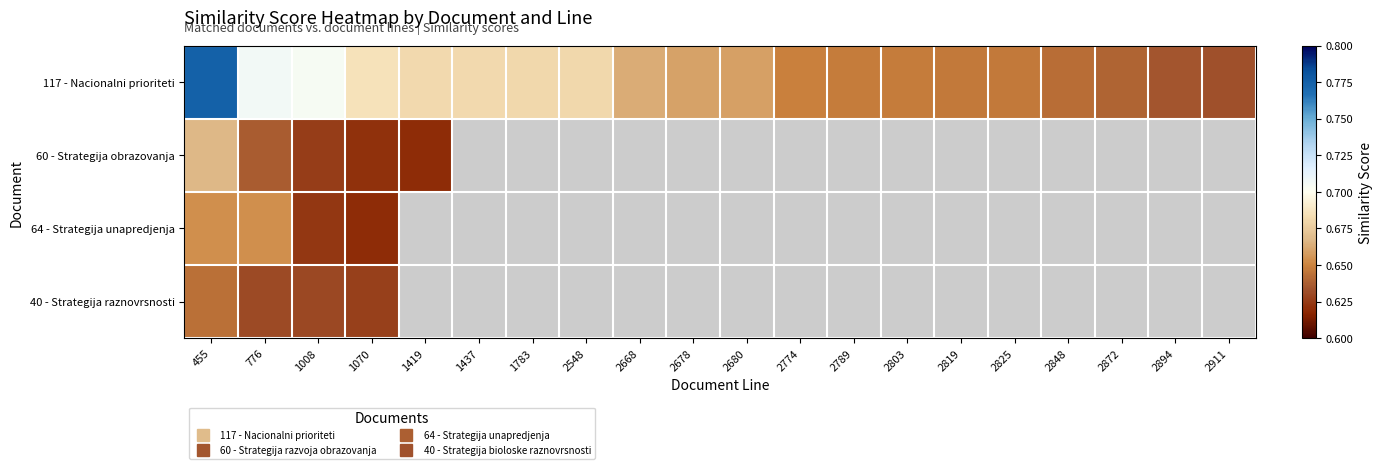

Rank the series by their maximum value, from highest to lowest.

117 - Nacionalni prioriteti, 60 - Strategija obrazovanja, 64 - Strategija unapredjenja, 40 - Strategija raznovrsnosti